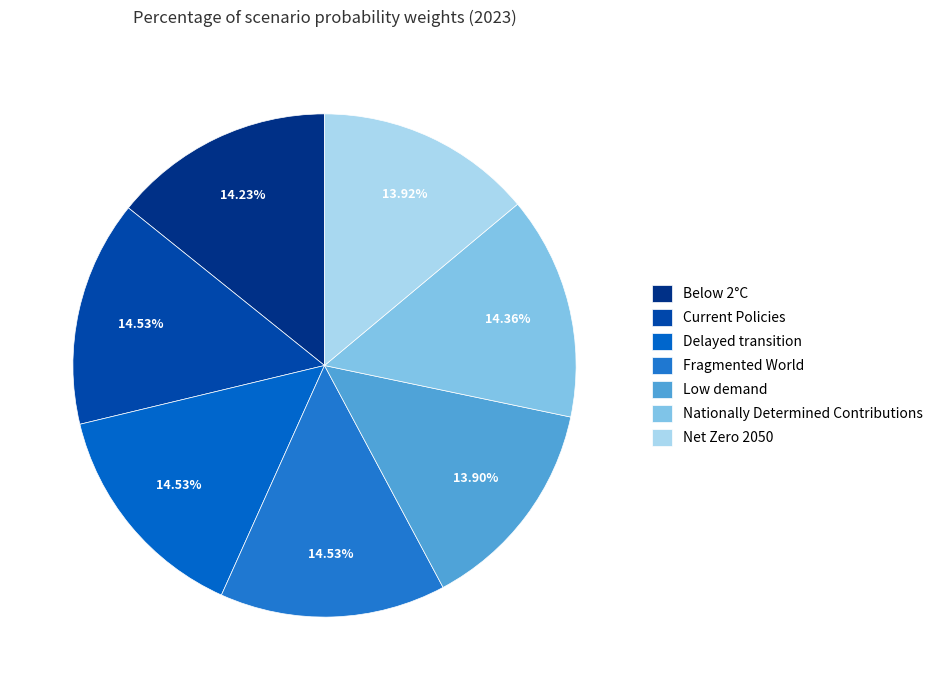

Is there a majority slice in this chart?

No